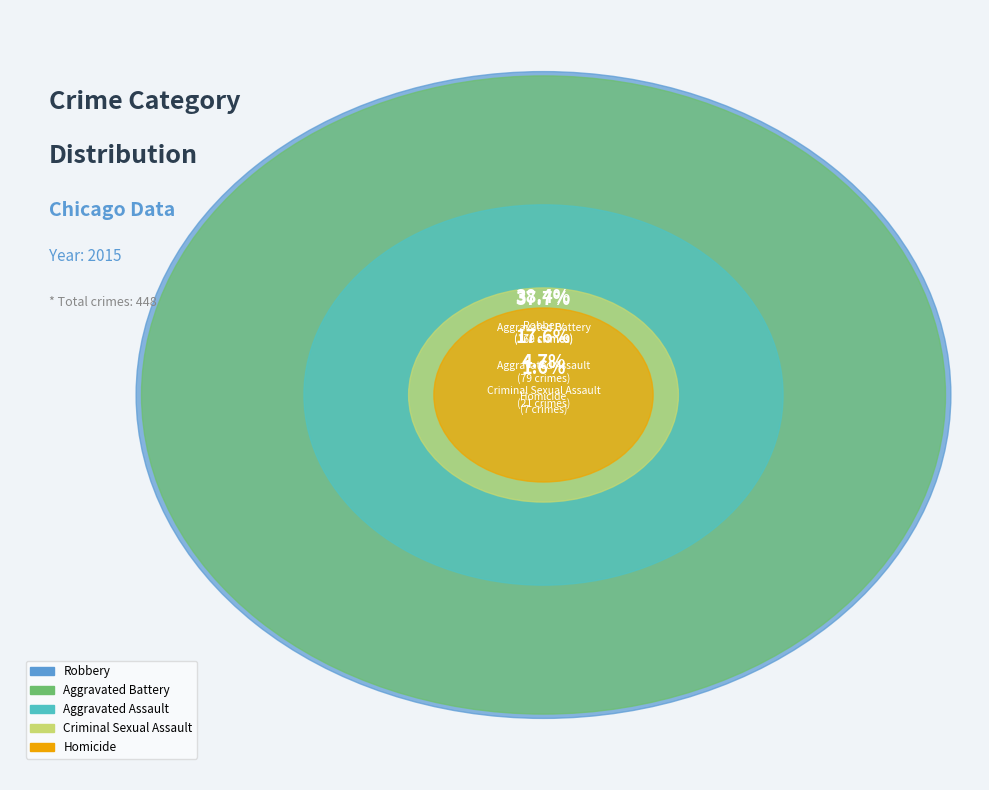

Which slice is the largest?

Robbery